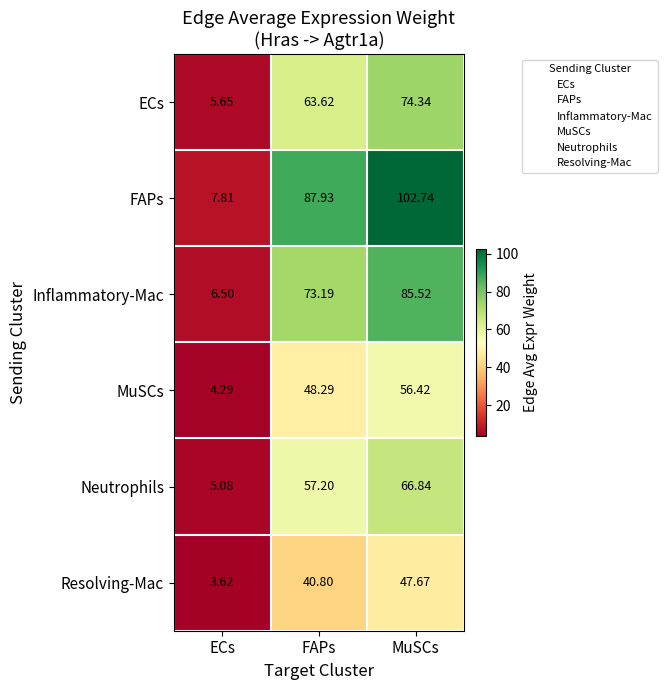

Count the number of data series in this chart.

6